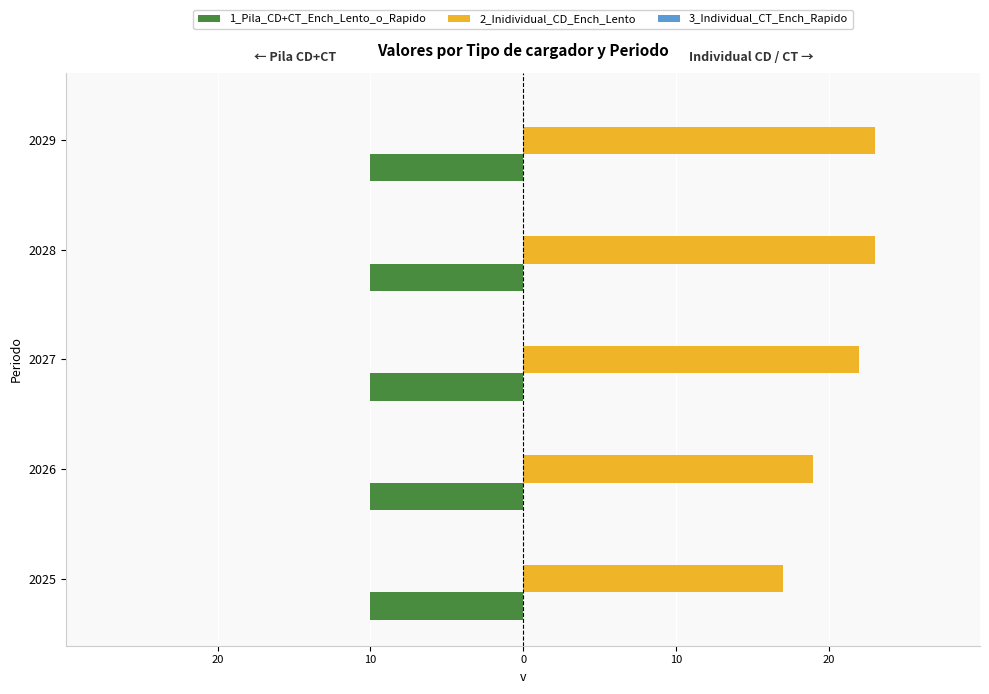

How many data points does each series have?

5